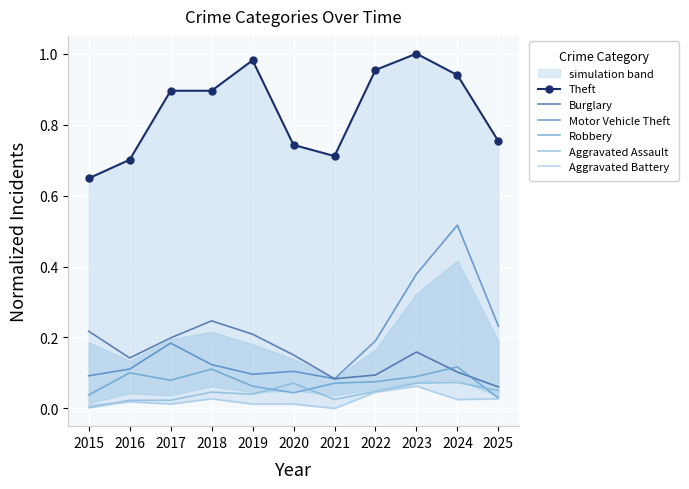

Reading left to right, transcribe all the data shown in this chart.

Theft: 0.6	0.7	0.9	0.9	1.0	0.7	0.7	1.0	1.0	0.9	0.8
Burglary: 0.2	0.1	0.2	0.2	0.2	0.2	0.1	0.1	0.2	0.1	0.1
Motor Vehicle Theft: 0.1	0.1	0.2	0.1	0.1	0.1	0.1	0.2	0.4	0.5	0.2
Robbery: 0.0	0.1	0.1	0.1	0.1	0.0	0.1	0.1	0.1	0.1	0.0
Aggravated Assault: 0.0	0.0	0.0	0.0	0.0	0.1	0.0	0.0	0.1	0.1	0.1
Aggravated Battery: 0.0	0.0	0.0	0.0	0.0	0.0	0.0	0.0	0.1	0.0	0.0